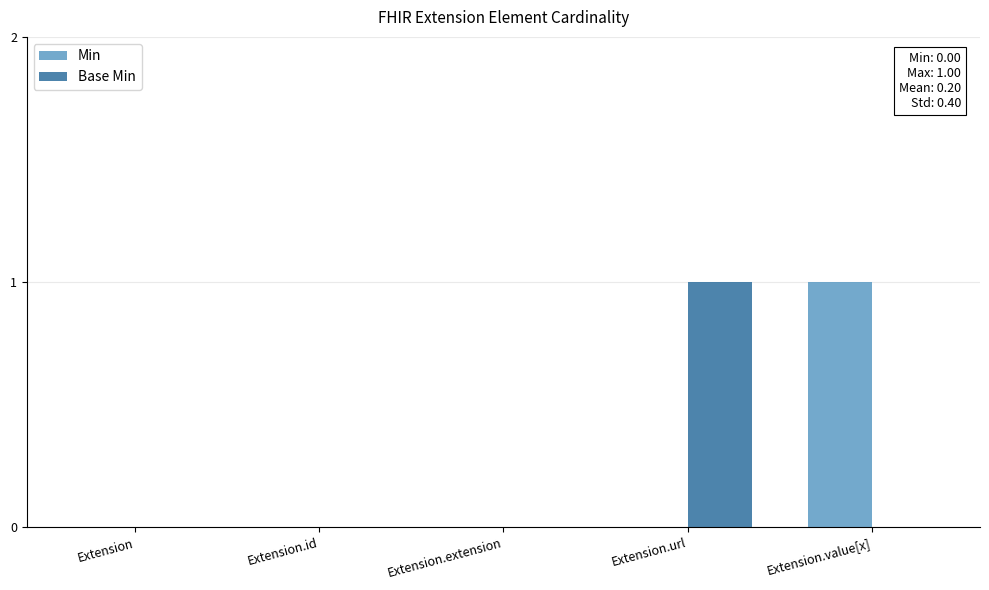

Are the bars grouped side by side (vs. stacked)?

Yes